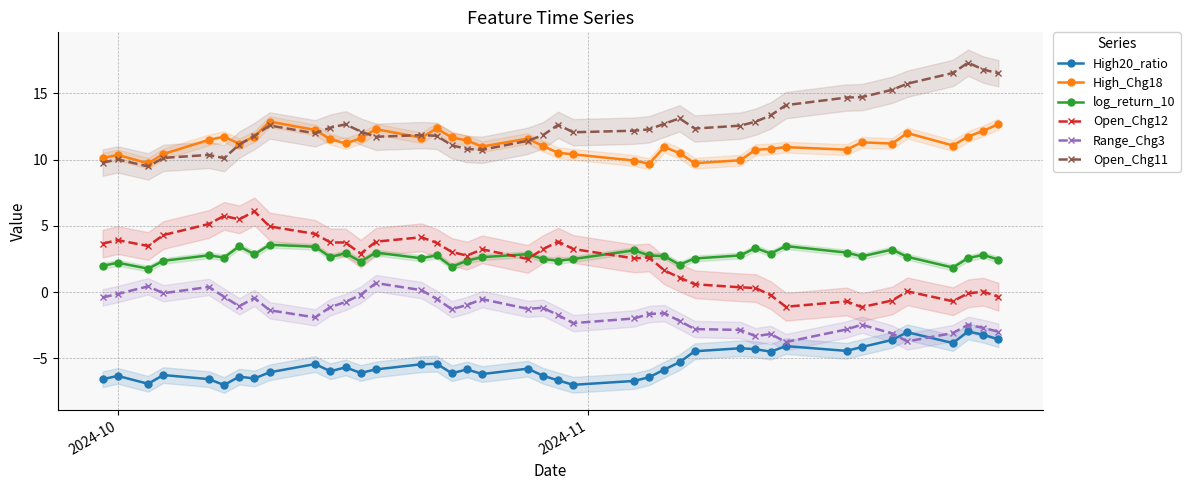

At how many categories does at least one series exceed 11?

35